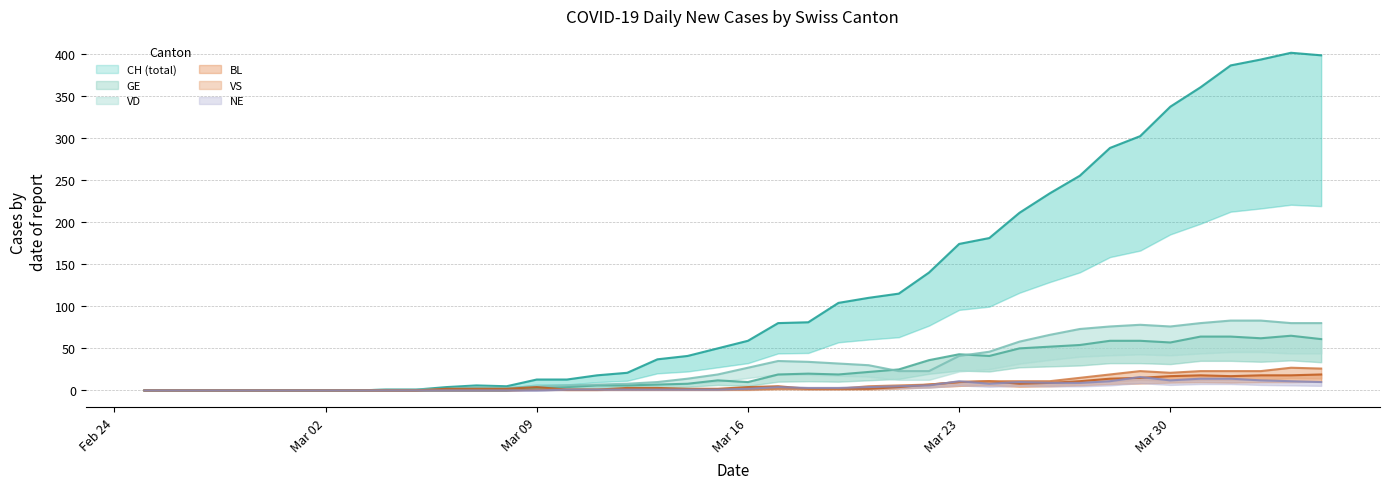

True or false: BL has more than 1 points higher than both neighbors.

True